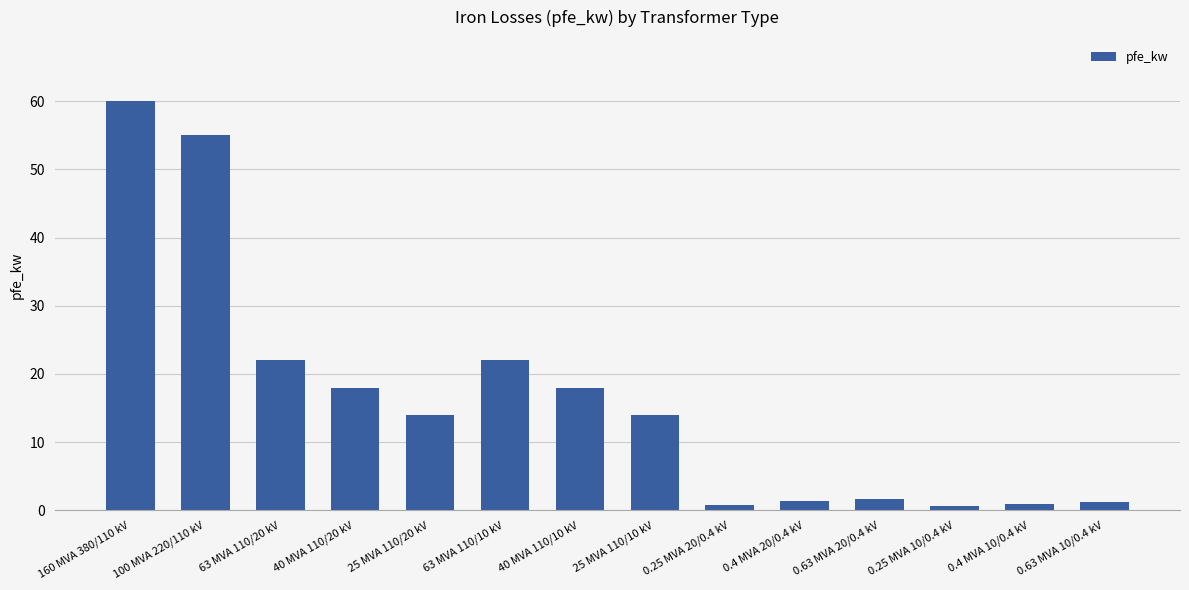

What is the label of the 4th bar from the right?

0.63 MVA 20/0.4 kV